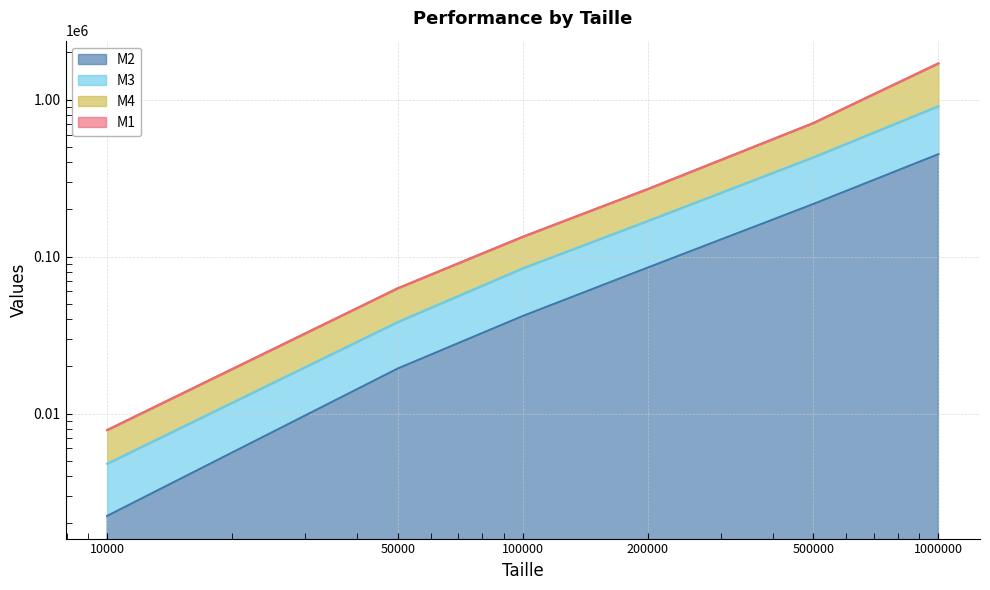

List the labels in order of M2 value, smallest first.

10000, 50000, 100000, 200000, 500000, 1000000